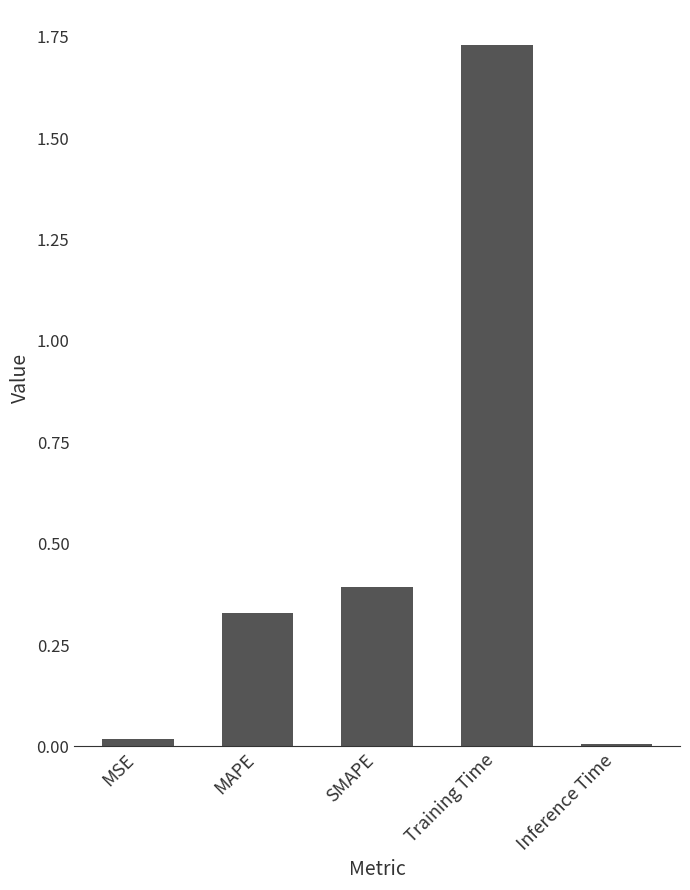

Is it true that the value at MSE is 0.0?

True